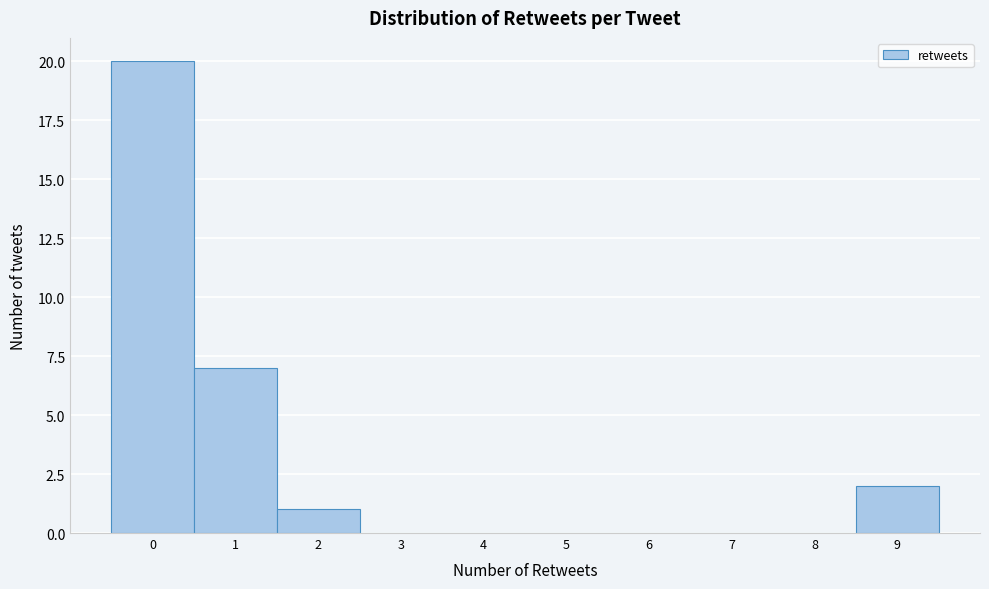

Reading left to right, list every bar in this chart as the range it spans on the x-axis followed by its height. The values are not printed on the chart, so give them approximately, as read against the axis.

-0.5 to 0.5: 20
0.5 to 1.5: 7
1.5 to 2.5: 1
2.5 to 3.5: 0
3.5 to 4.5: 0
4.5 to 5.5: 0
5.5 to 6.5: 0
6.5 to 7.5: 0
7.5 to 8.5: 0
8.5 to 9.5: 2